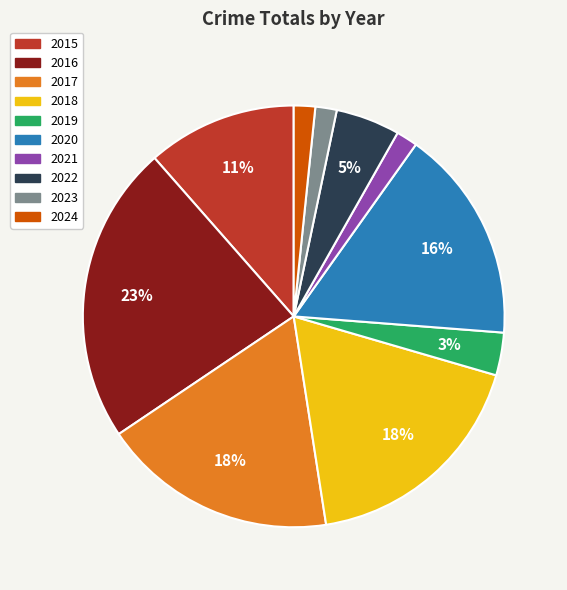

Which category has the biggest portion of the pie?

2016